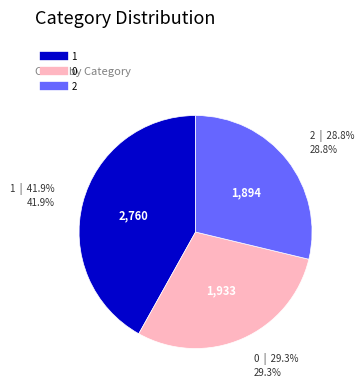

What percentage is the 2 slice, to the nearest percent?

29%